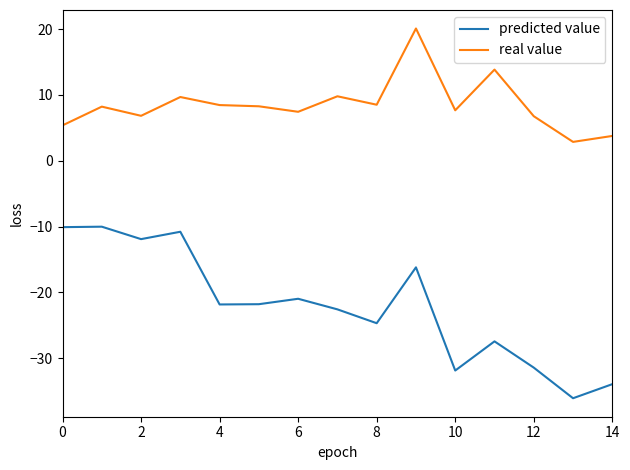

Is this an area chart (filled region under the line)?

No